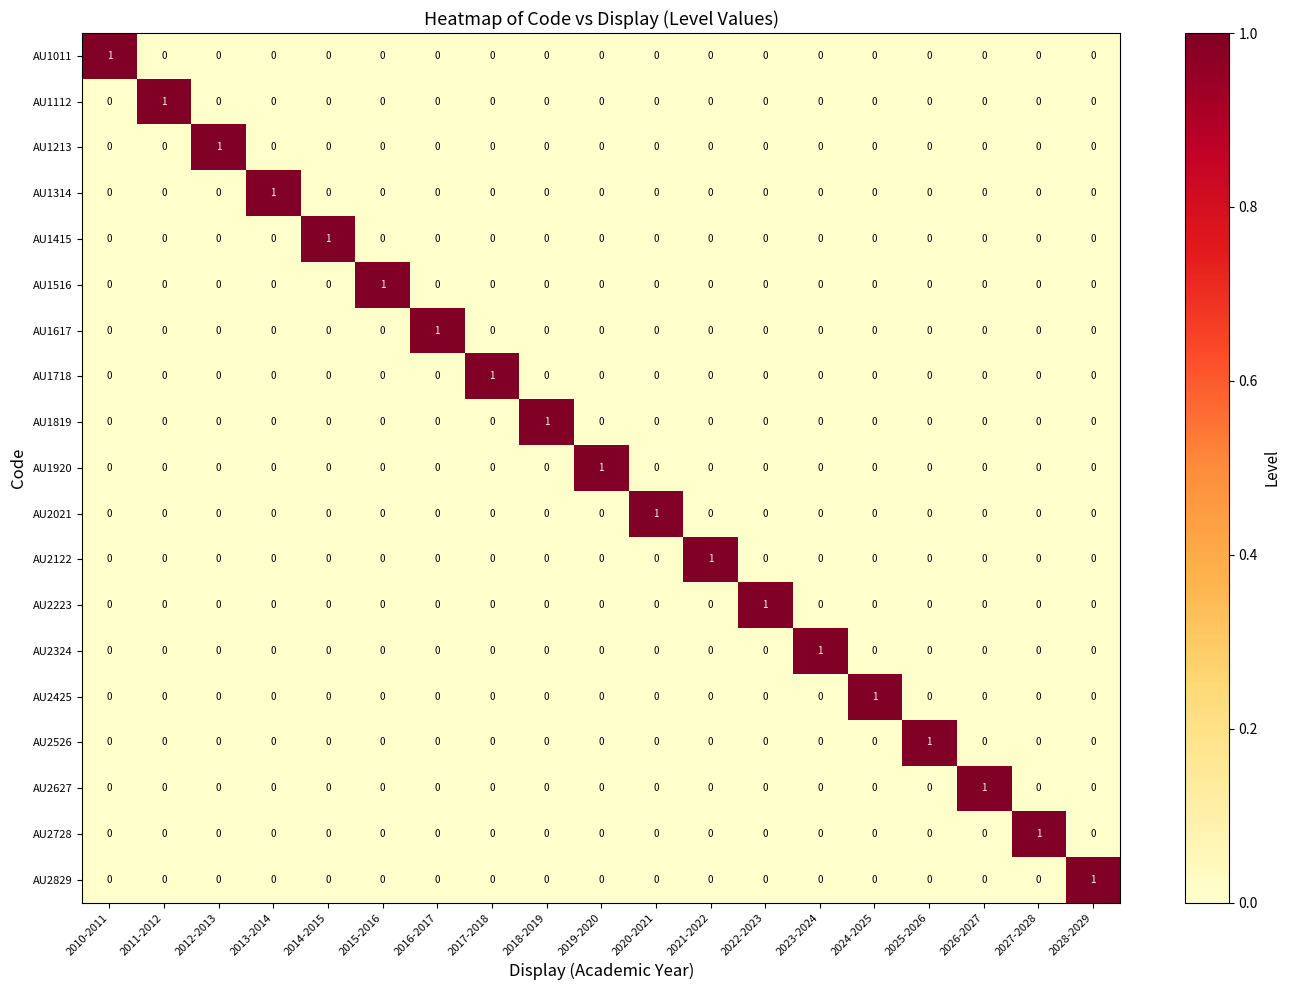

What is the maximum value shown in the chart?

1